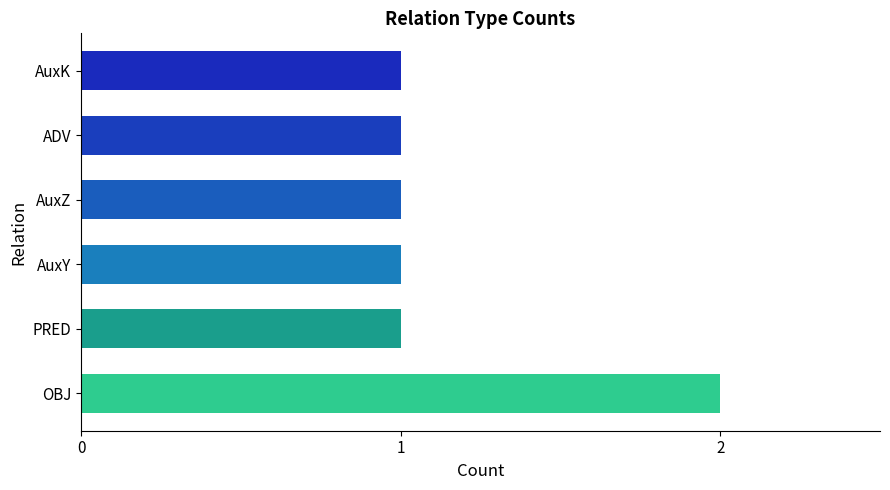

The chart shows a value of 1 at ADV. True or false?

True